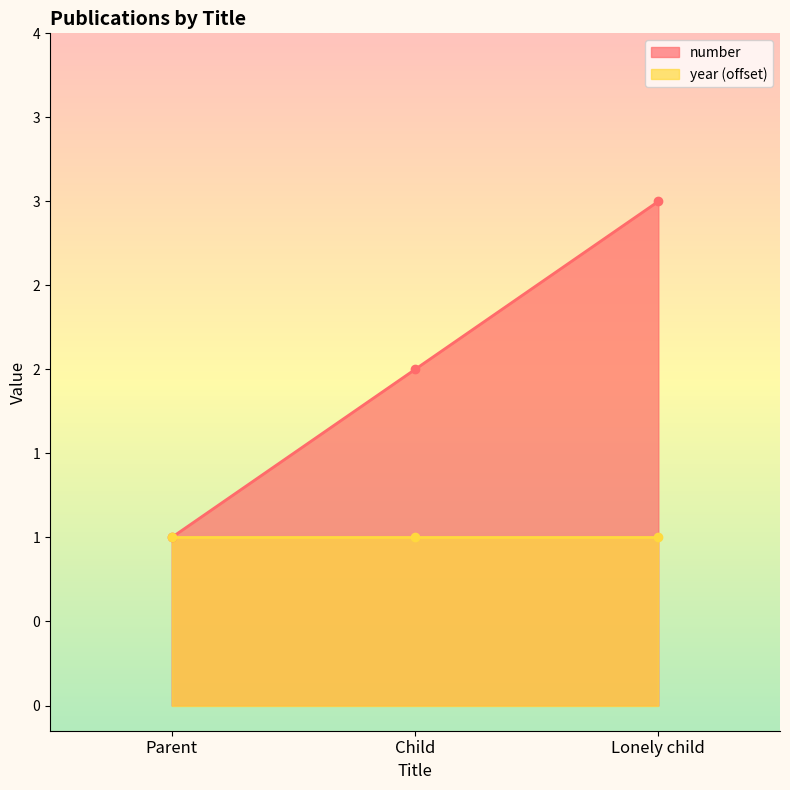

Which has a higher value, Parent or Lonely child?

Lonely child